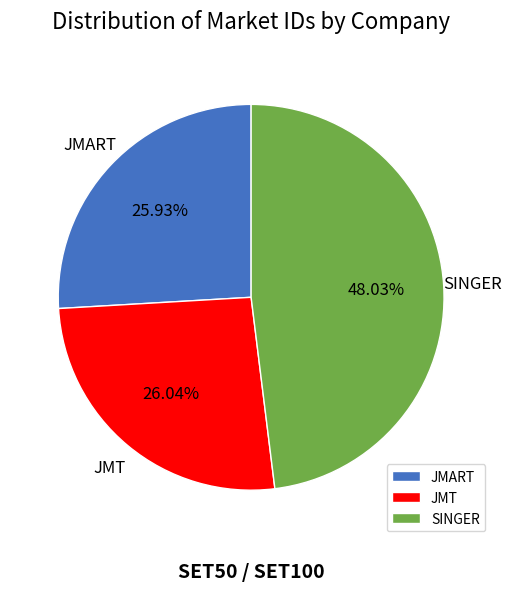

What is the ratio of the value at JMT to the value at JMART?

1.0